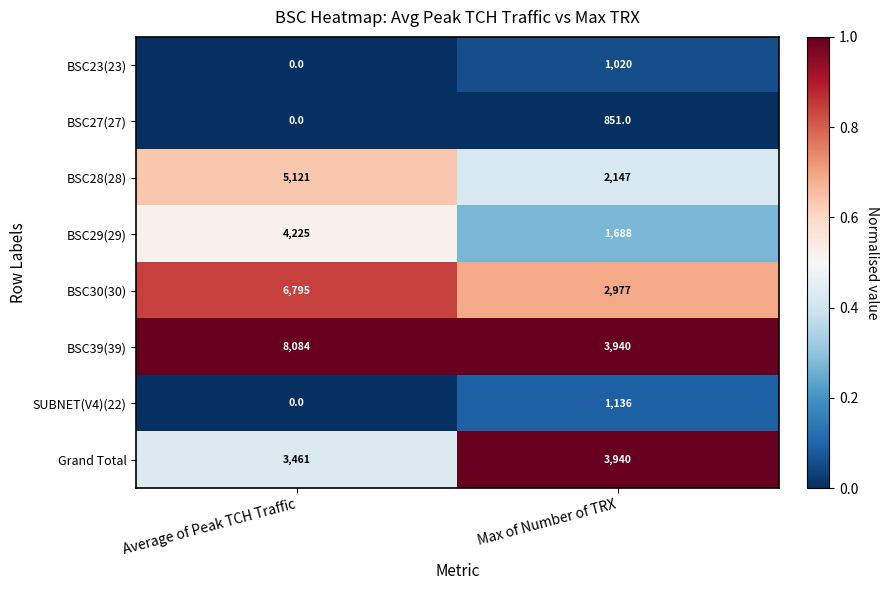

What is the difference between the maximum and minimum values in the BSC28(28) series?

2974